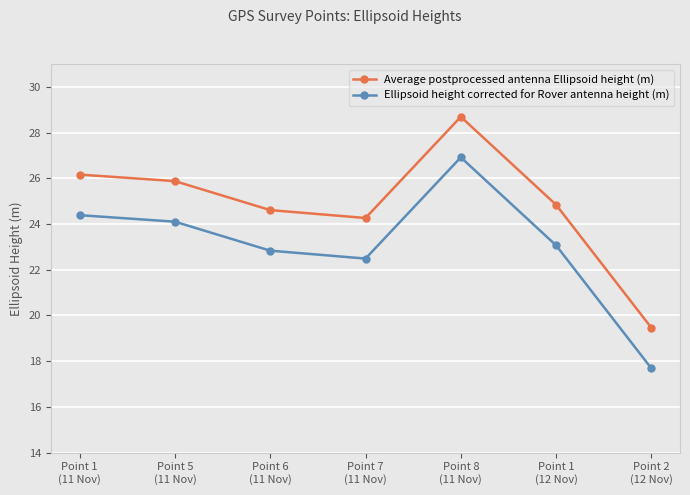

Is it true that Average postprocessed antenna Ellipsoid height (m) equals 28.7 at Point 8
(11 Nov)?

True